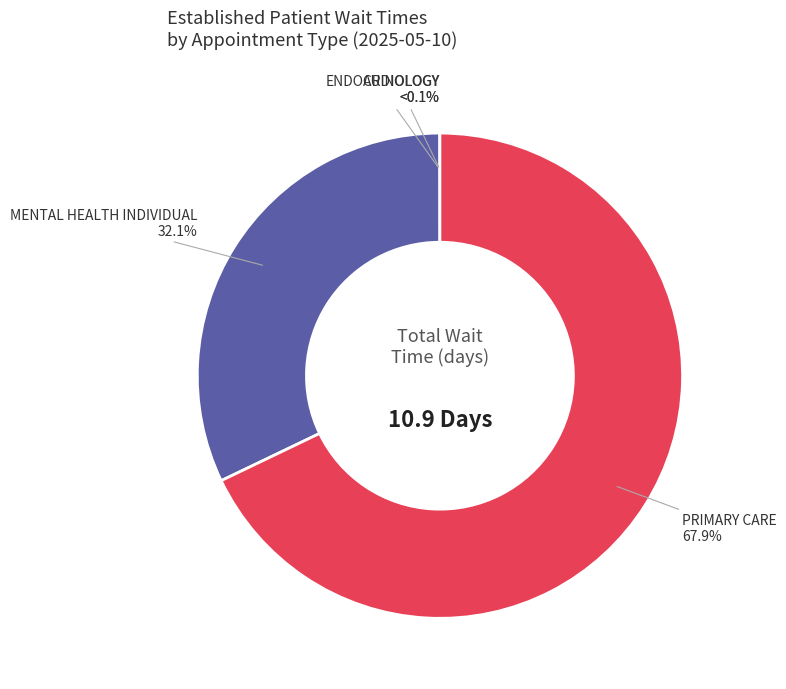

To the nearest percent, what is the difference between the MENTAL HEALTH INDIVIDUAL and AUDIOLOGY slice percentages?

32%